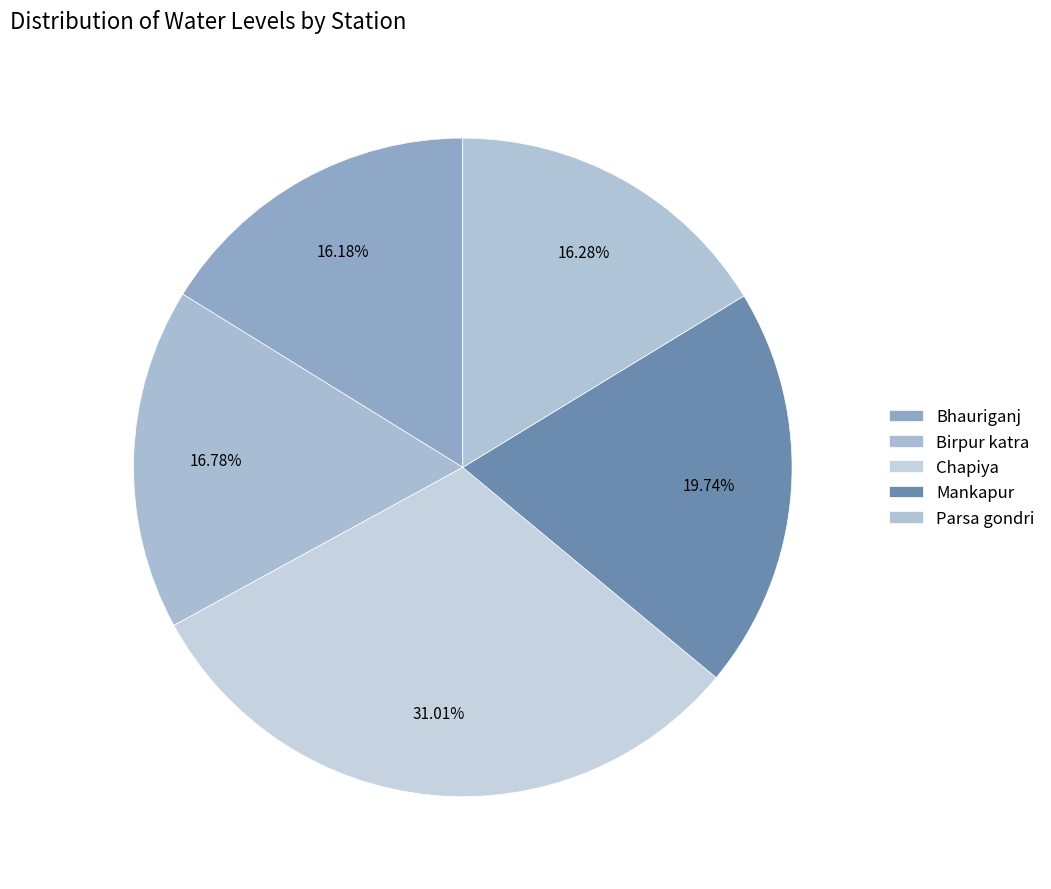

Which slice is the largest?

Chapiya